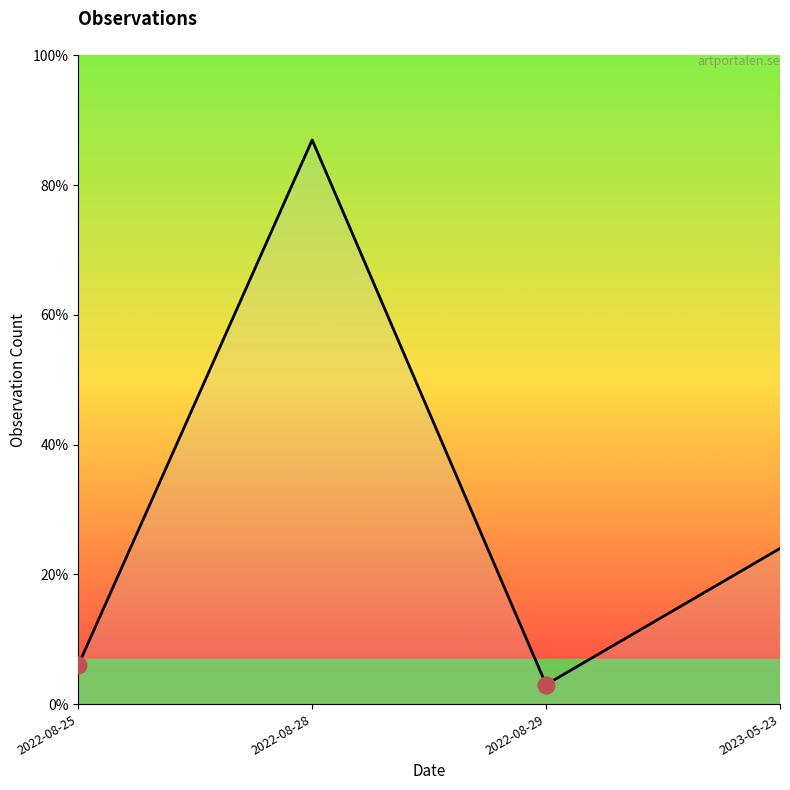

Reading left to right, extract all data points from this chart.

2022-08-25=2	2022-08-28=29	2022-08-29=1	2023-05-23=8